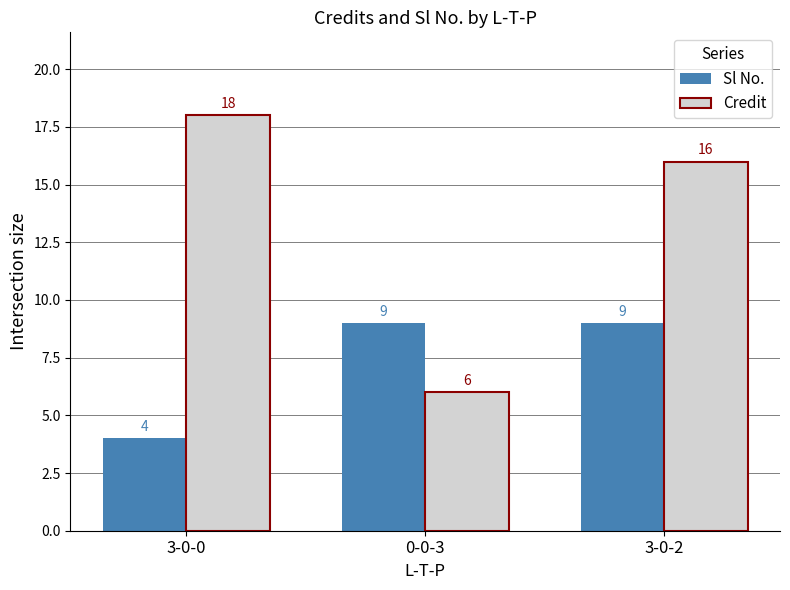

Which series has the widest spread of values?

Credit